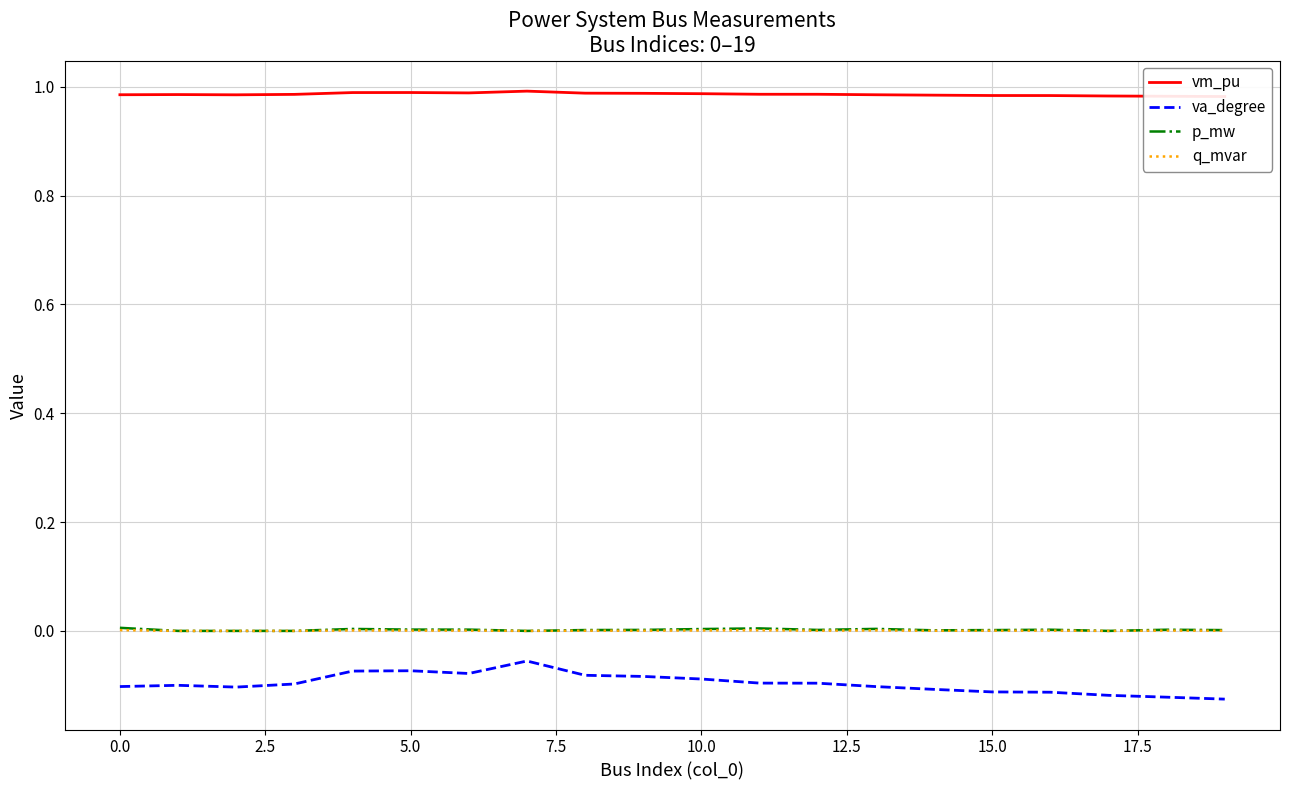

Rank the series by their maximum value, from lowest to highest.

va_degree, q_mvar, p_mw, vm_pu